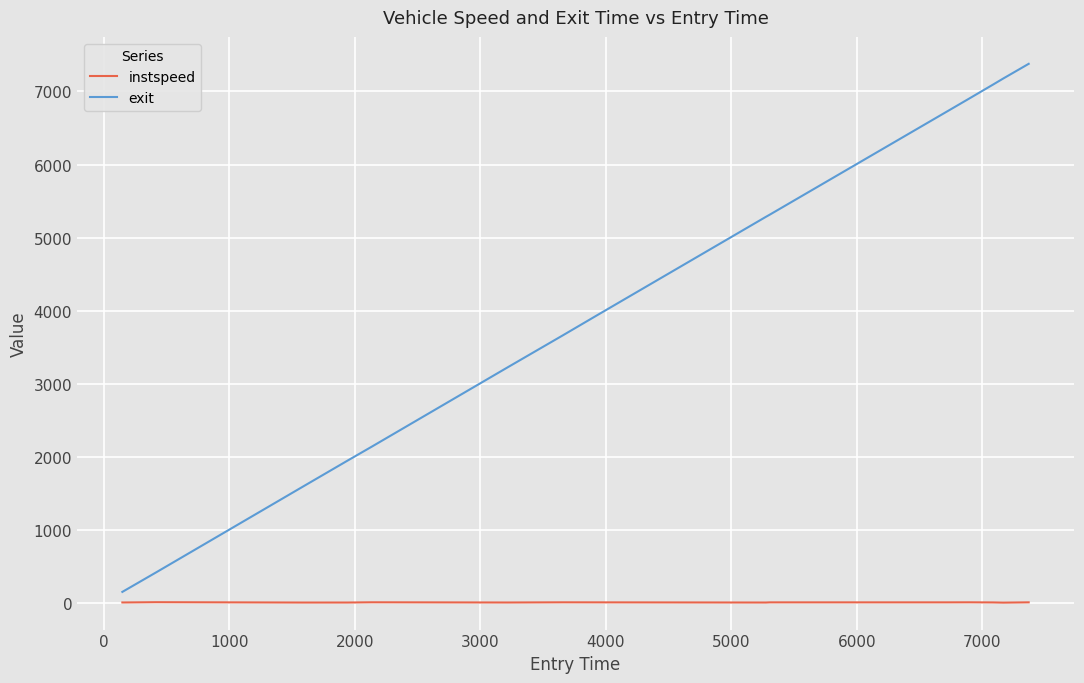

List the series in order of their peak value, lowest first.

instspeed, exit